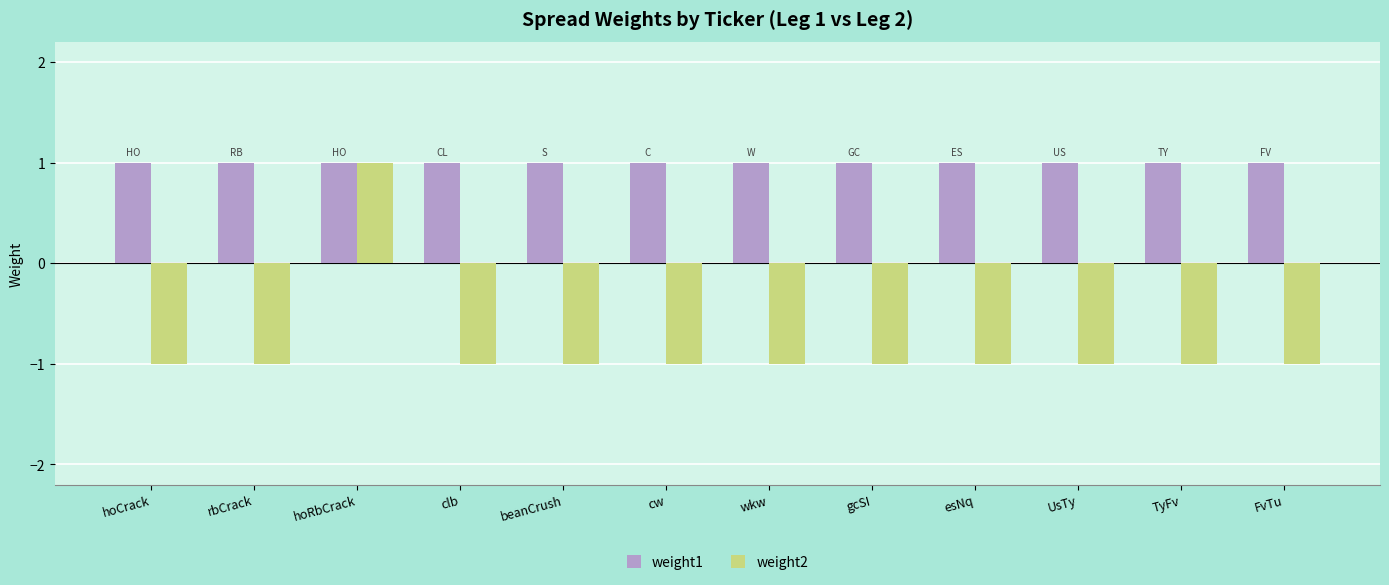

The weight2 series shows -1 at esNq. True or false?

True